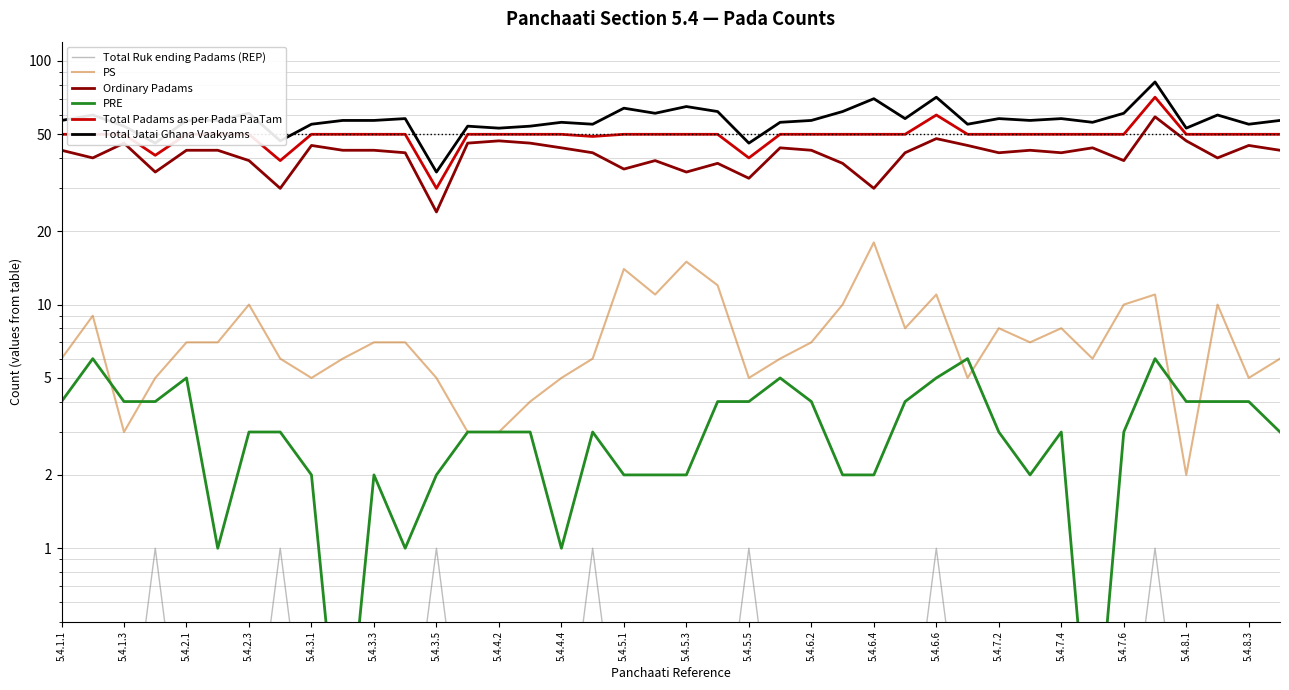

What is the maximum value shown in the chart?

82.0